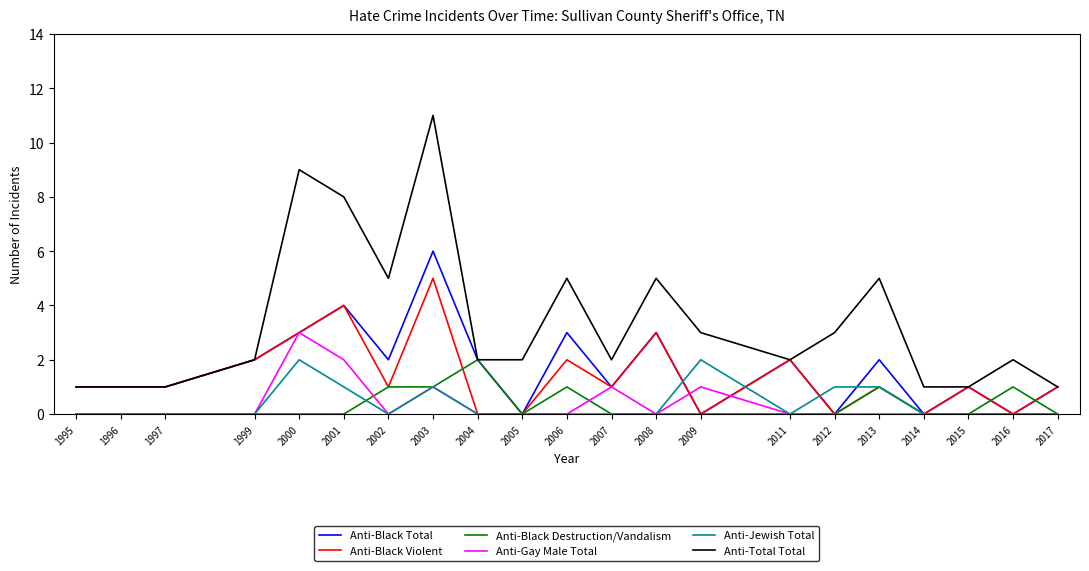

Which series has the widest spread of values?

Anti-Total Total